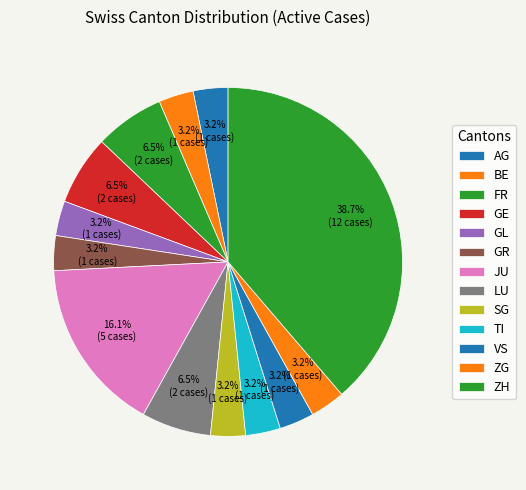

How many slices are in this pie chart?

13